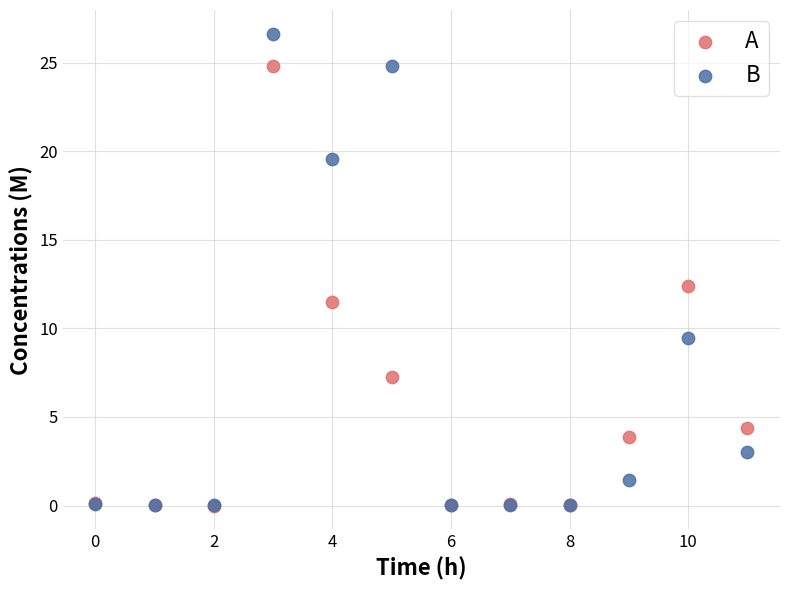

In the B series, what Y value is closest to 13?

9.4